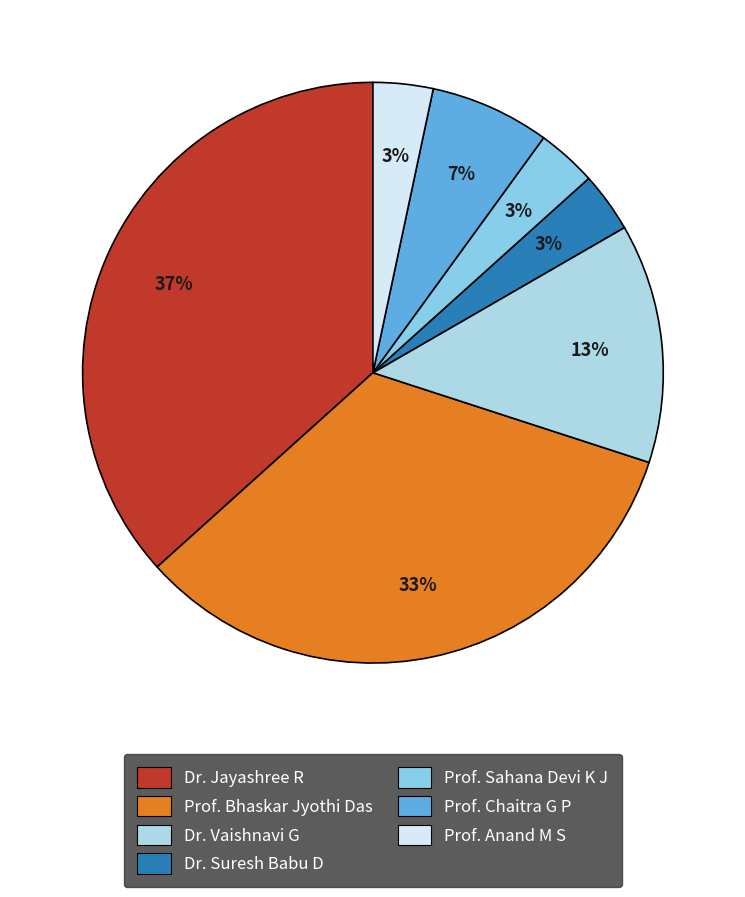

Do Prof. Chaitra G P and Dr. Suresh Babu D together represent more than half of the pie?

No